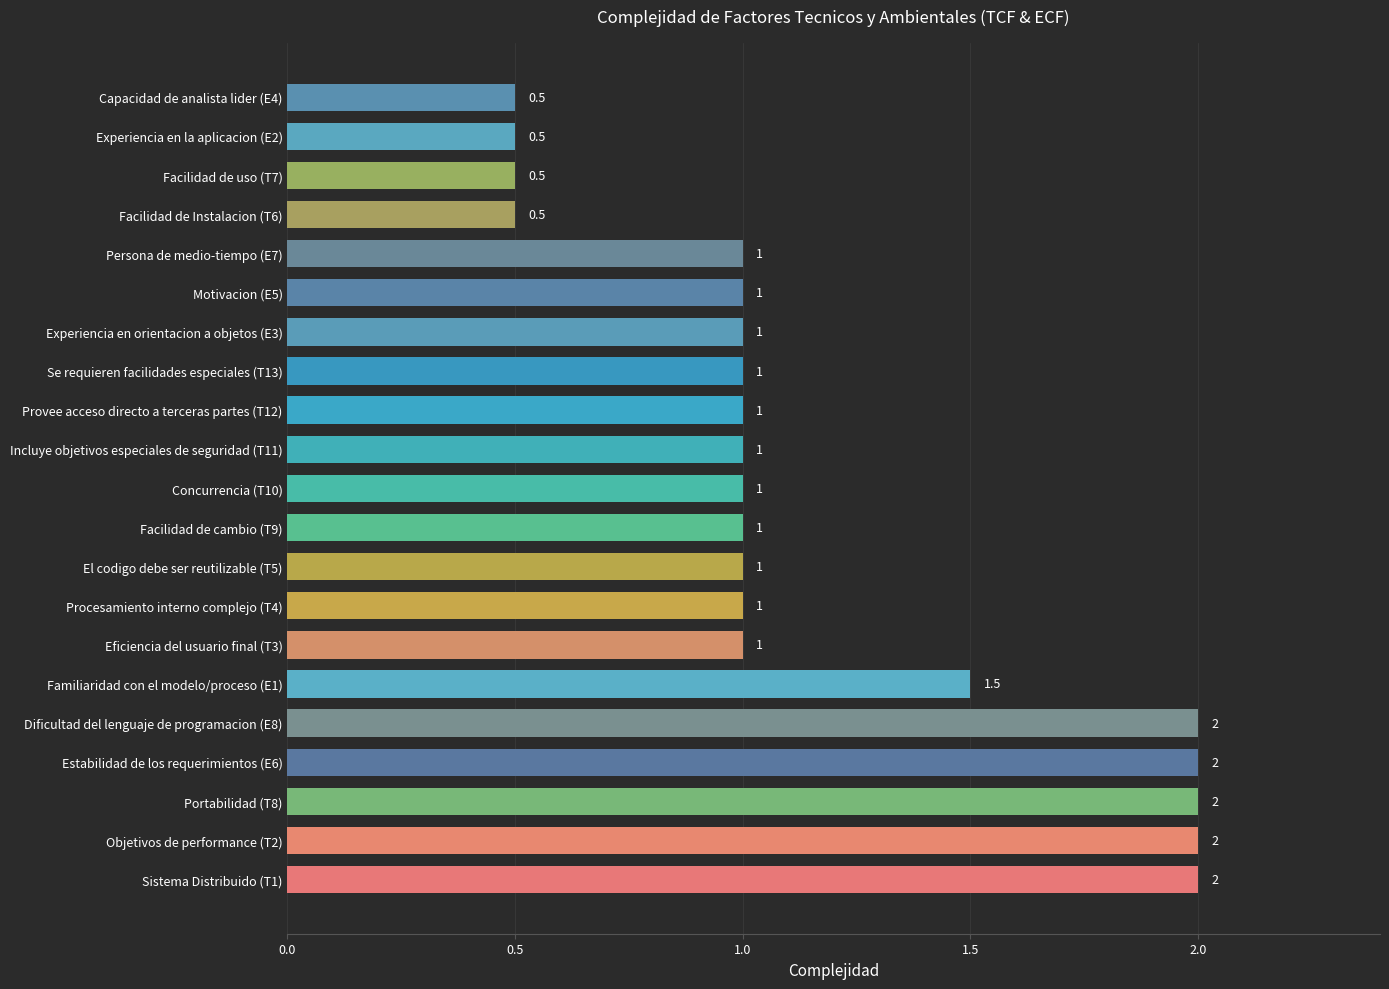

What is the greatest value displayed?

2.0